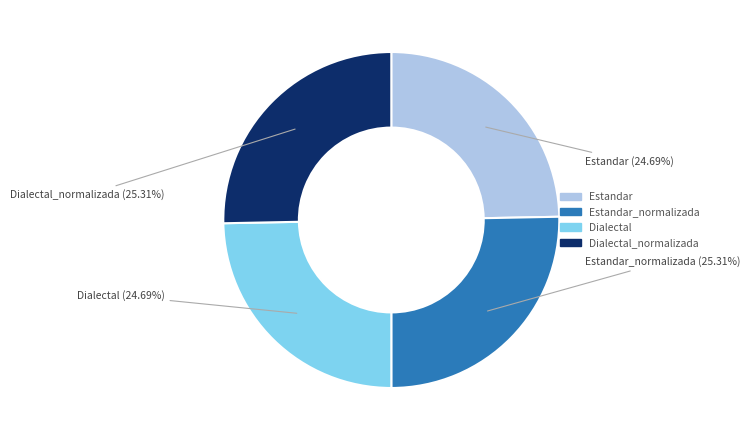

Is there a majority slice in this chart?

No